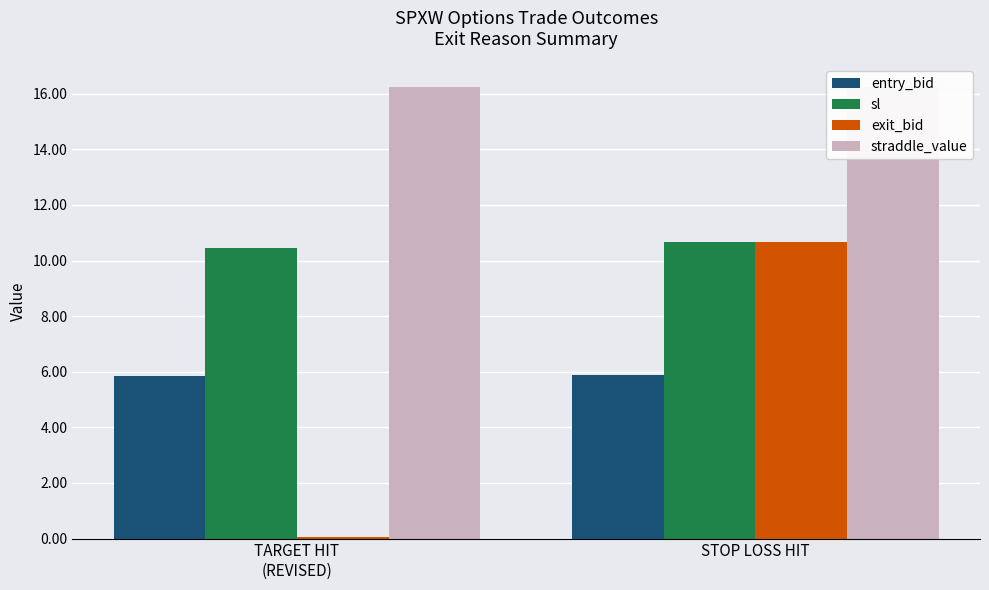

Rank the categories by exit_bid value from lowest to highest.

TARGET HIT
(REVISED), STOP LOSS HIT